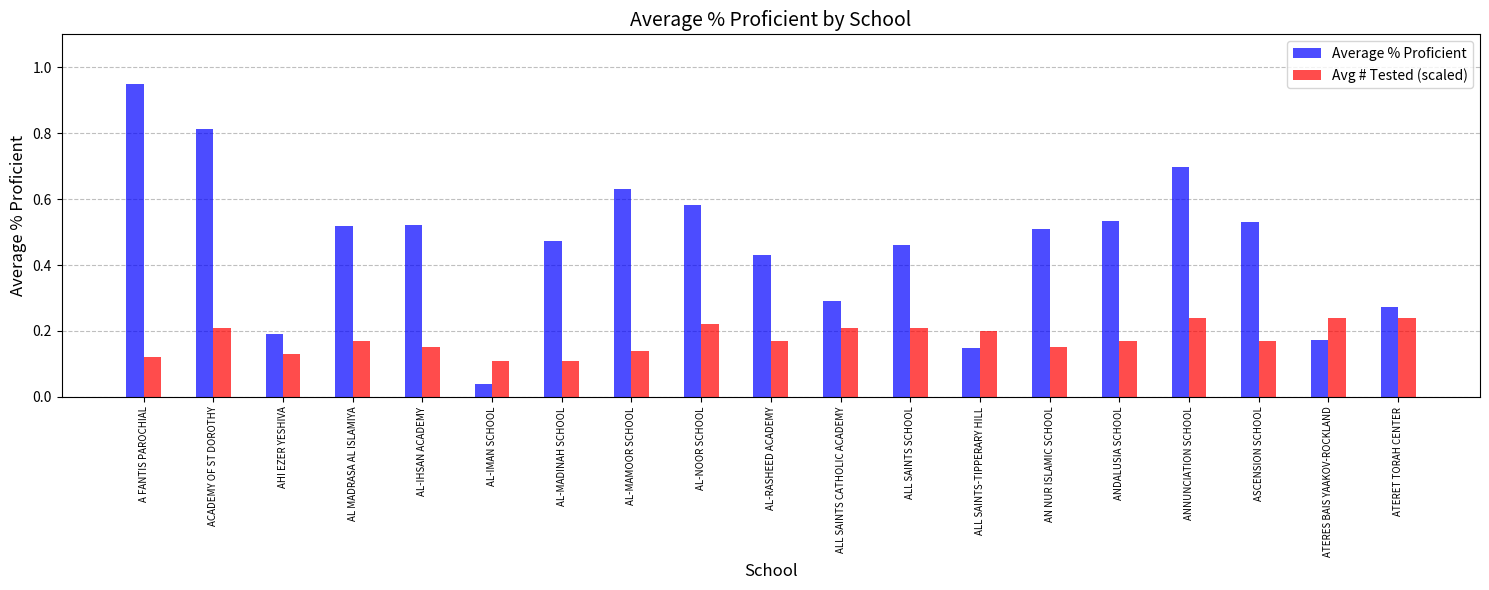

What is the sum of all Average % Proficient values?

8.8